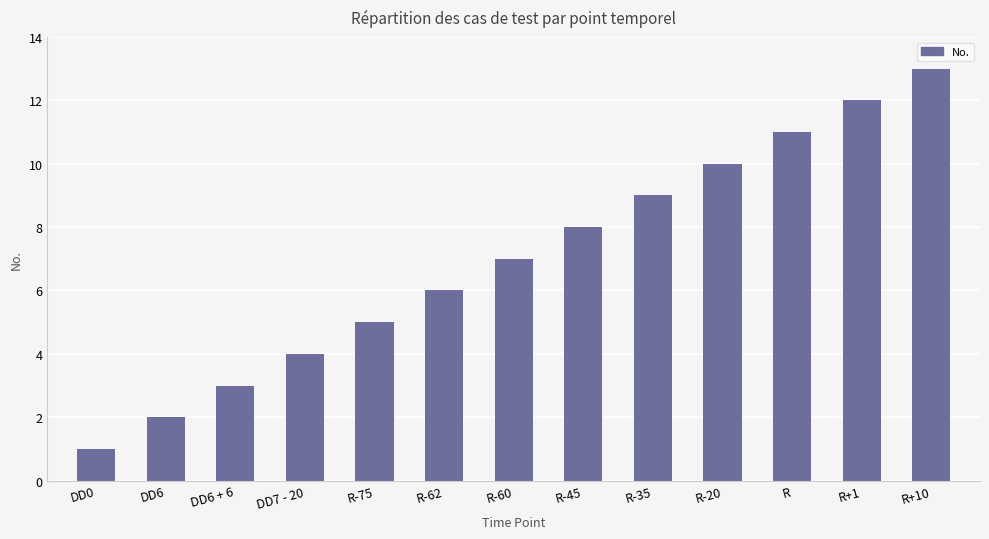

What is the approximate value at R-60, to the nearest 10?

10